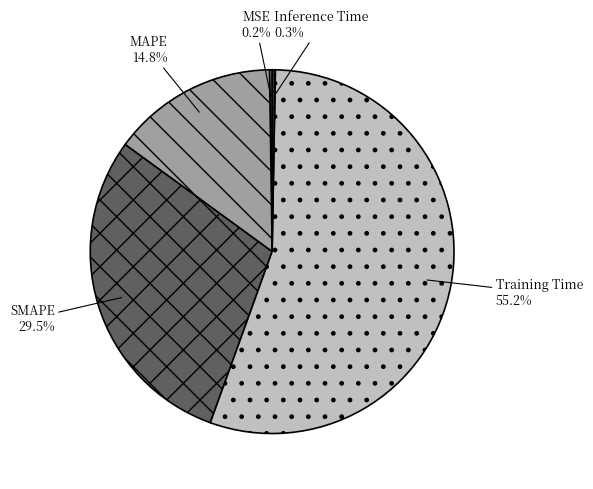

Which category has the biggest portion of the pie?

Training Time